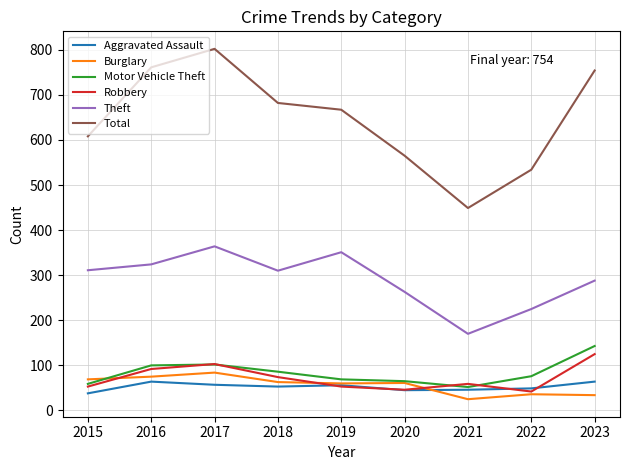

The Aggravated Assault series shows 23 at 2019. True or false?

False